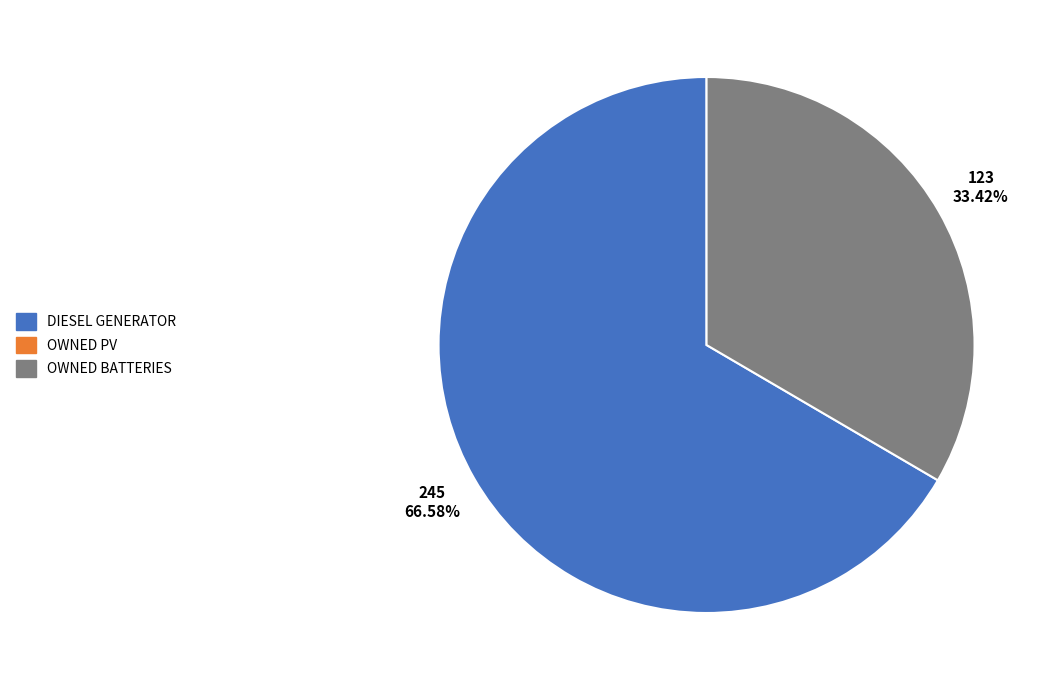

Does any single category account for the majority?

Yes